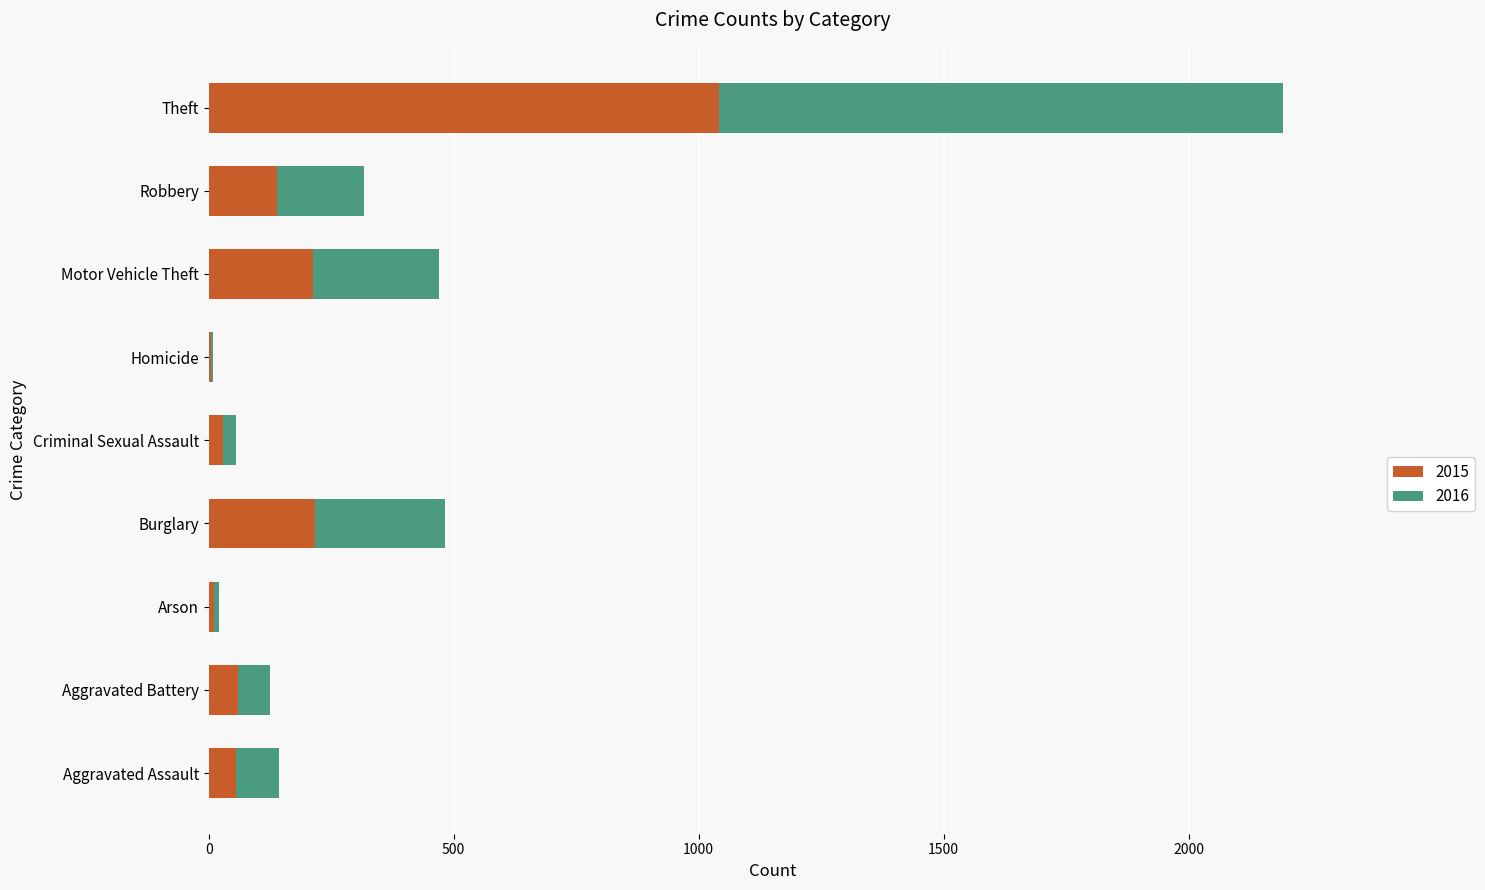

At which category is the sum across all series the highest?

Theft